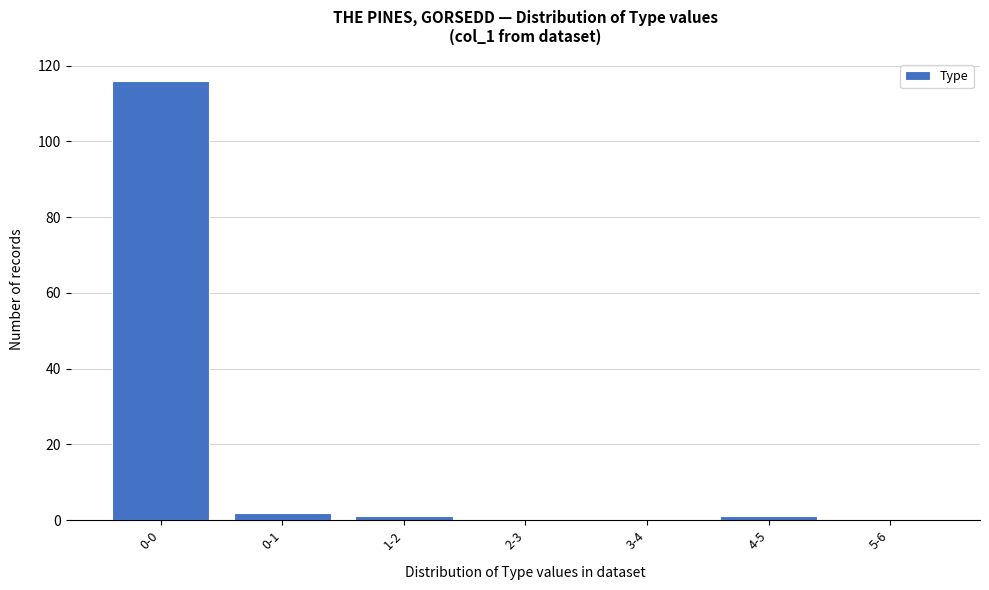

Reading left to right, transcribe all the data shown in this chart.

0-0=116	0-1=2	1-2=1	2-3=0	3-4=0	4-5=1	5-6=0